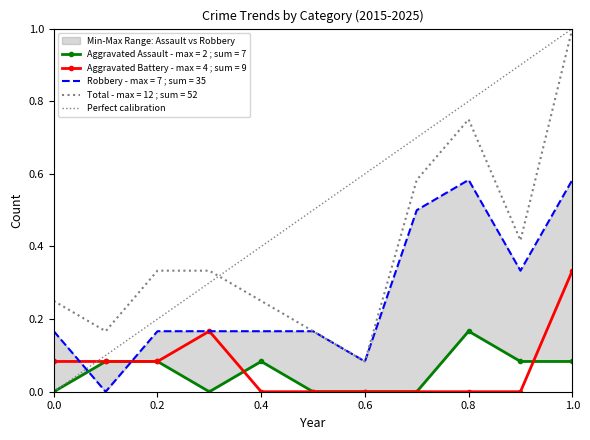

The chart shows a value of 0 at 0.0. True or false?

True